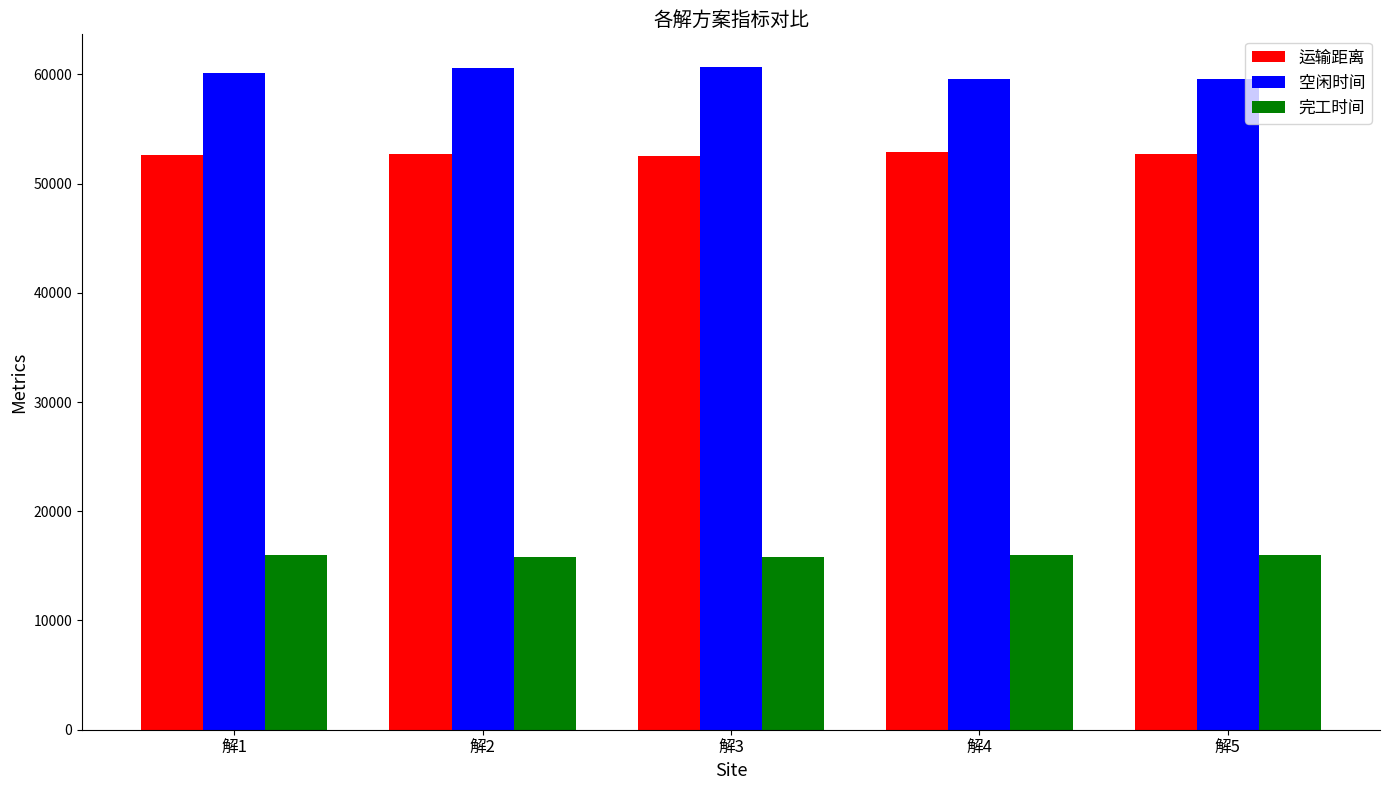

How many groups of bars are there?

5